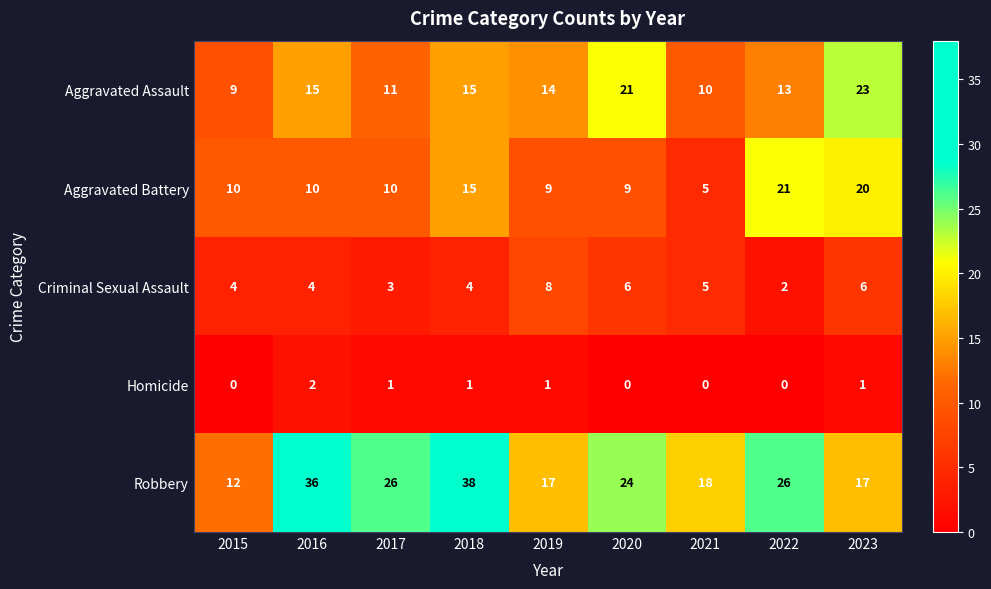

True or false: Homicide has a value of 2 at 2016.

True